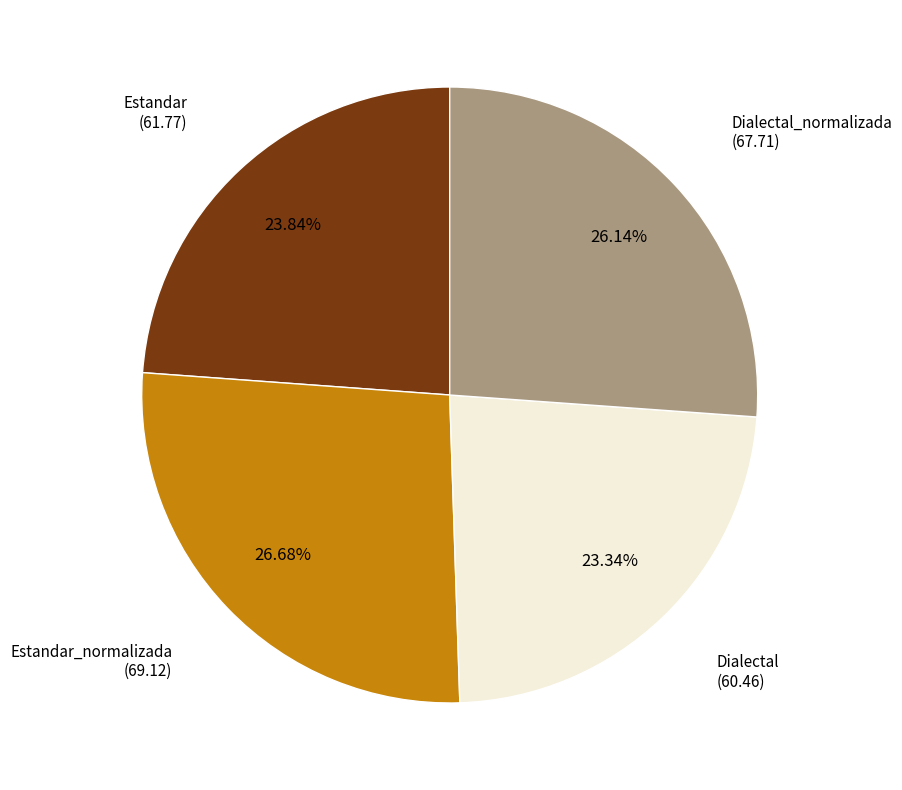

Is there a majority slice in this chart?

No